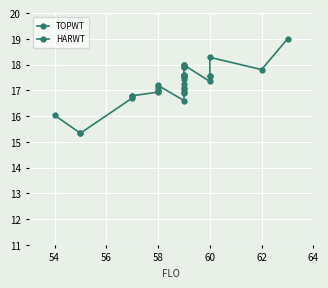

How many values in the HARWT series are below 24?

2